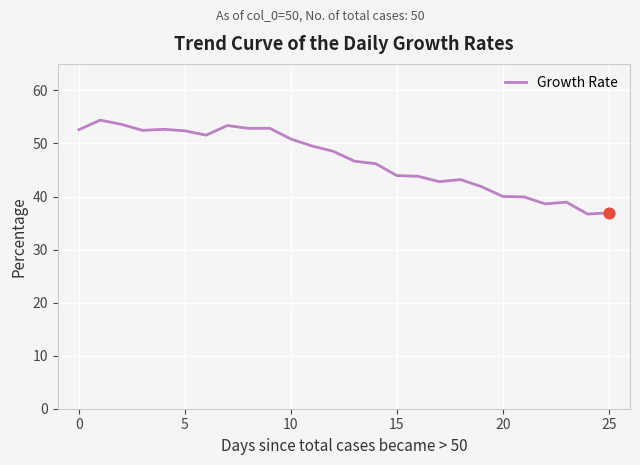

What is the difference between the maximum and minimum values?

17.7